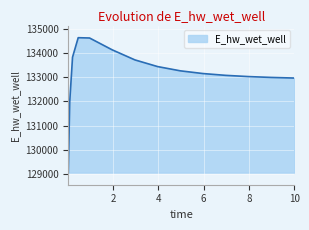

How many lines are shown in the chart?

1